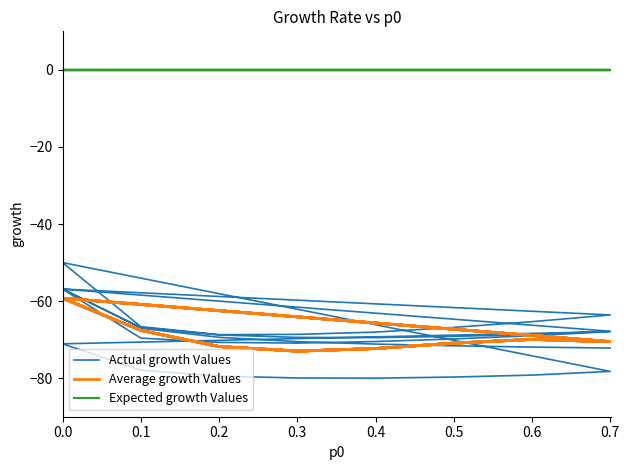

At how many categories does at least one series exceed -5?

40